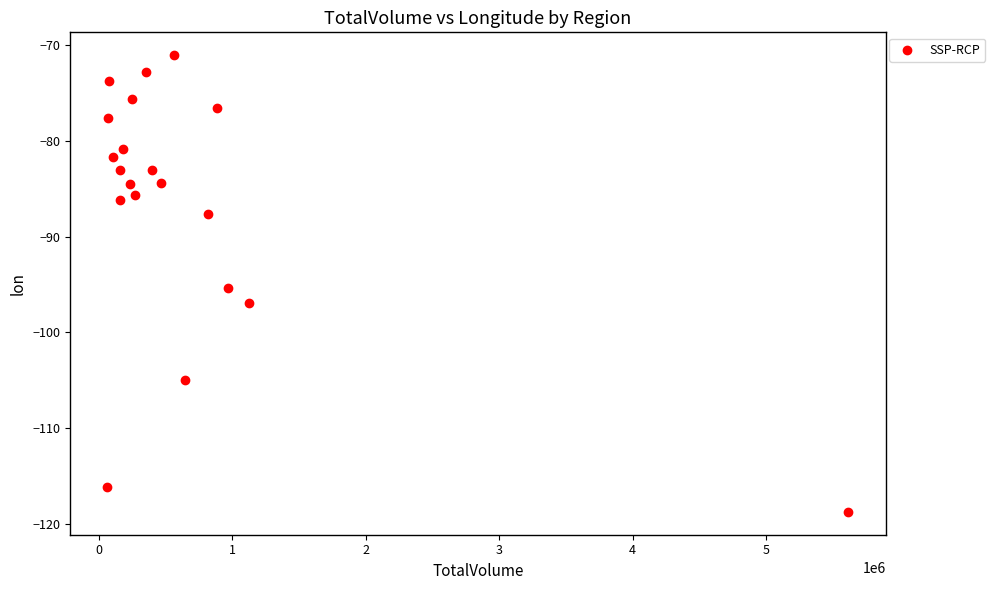

What is the range of Y values (max minus min)?

47.7